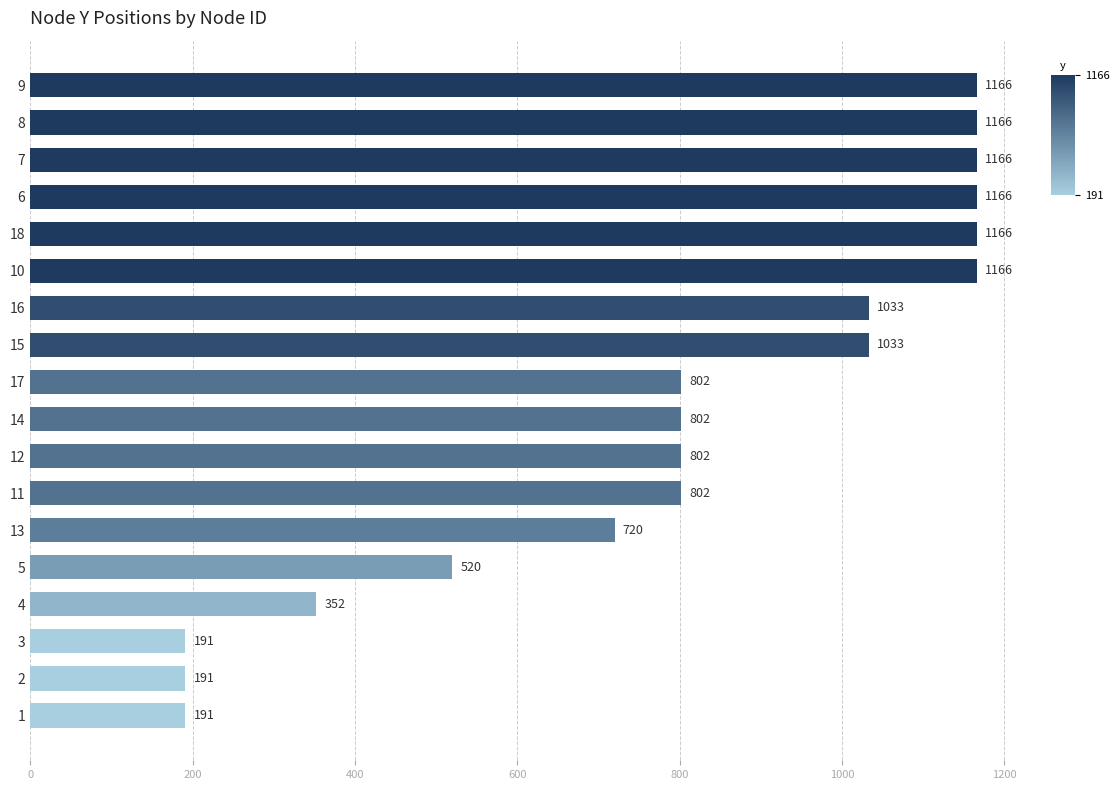

Is it true that the value at 15 is 61?

False